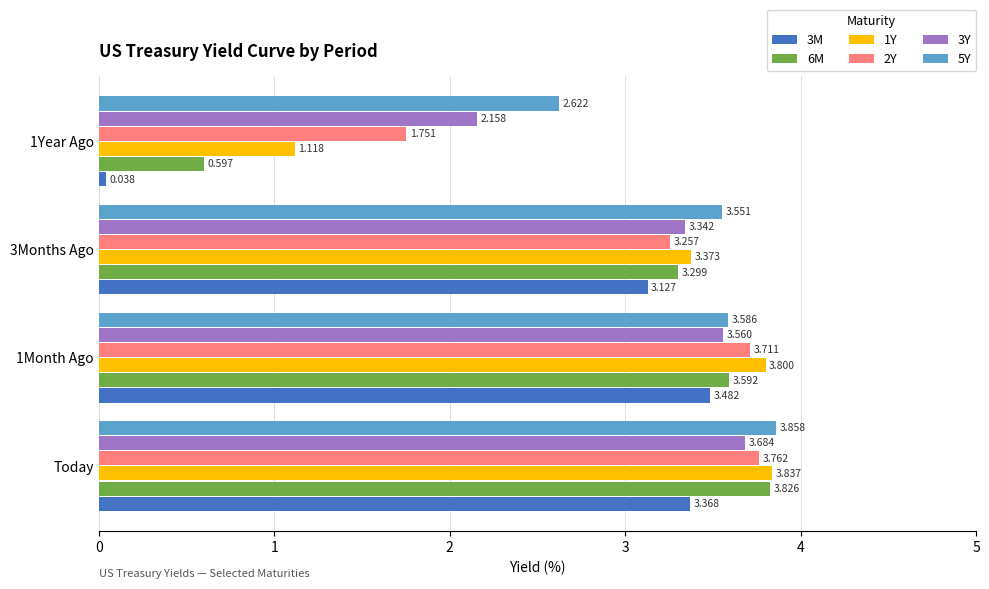

At which category is the sum across all series the highest?

Today